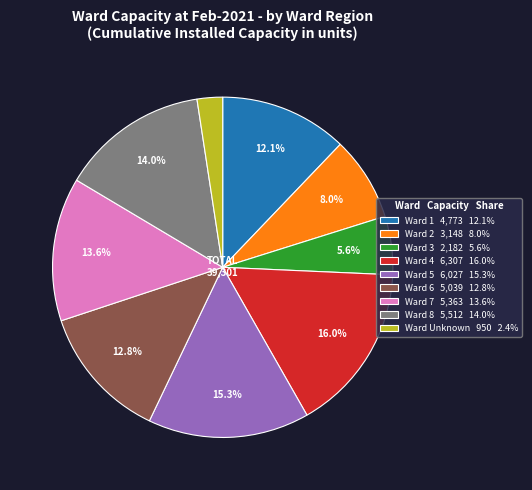

Do Ward 5 6,027 15.3% and Ward 4 6,307 16.0% together represent more than half of the pie?

No